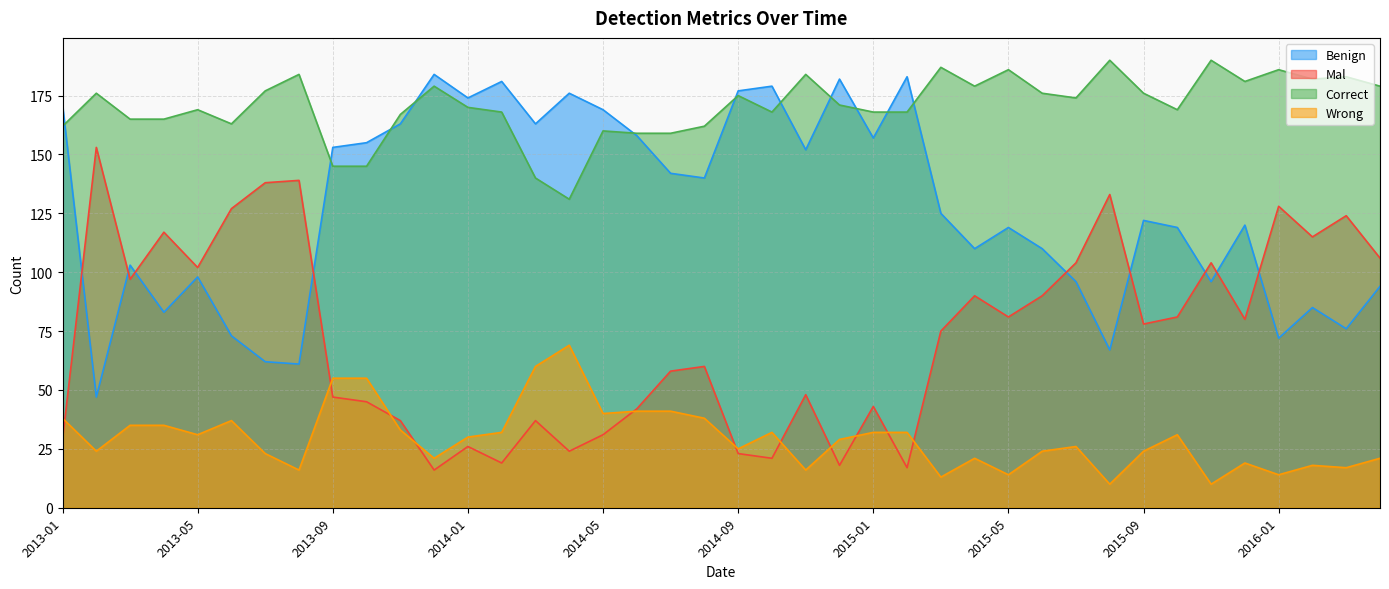

Does the chart have visible grid lines?

Yes